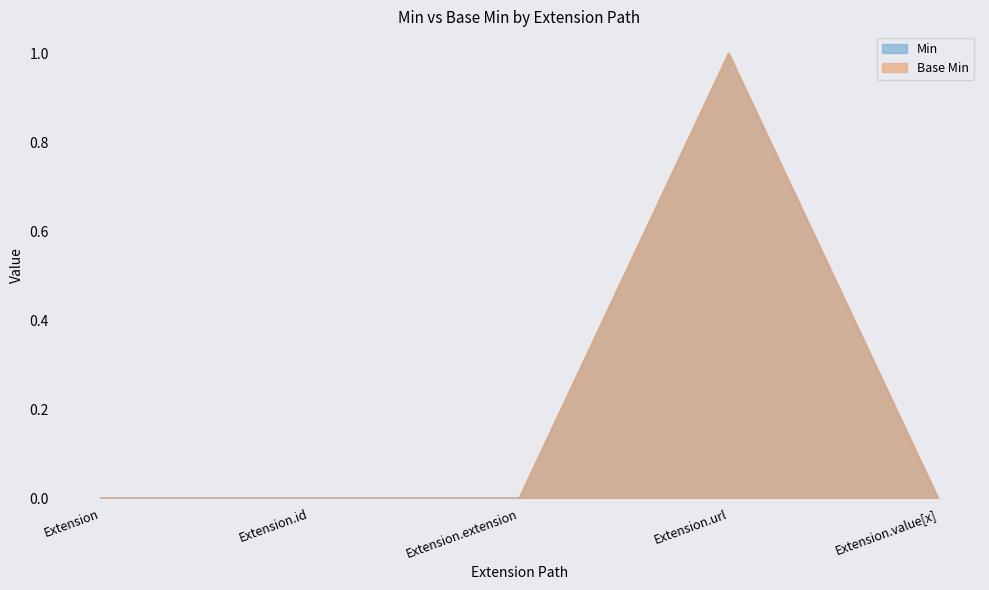

The Min series shows 1 at Extension.id. True or false?

False